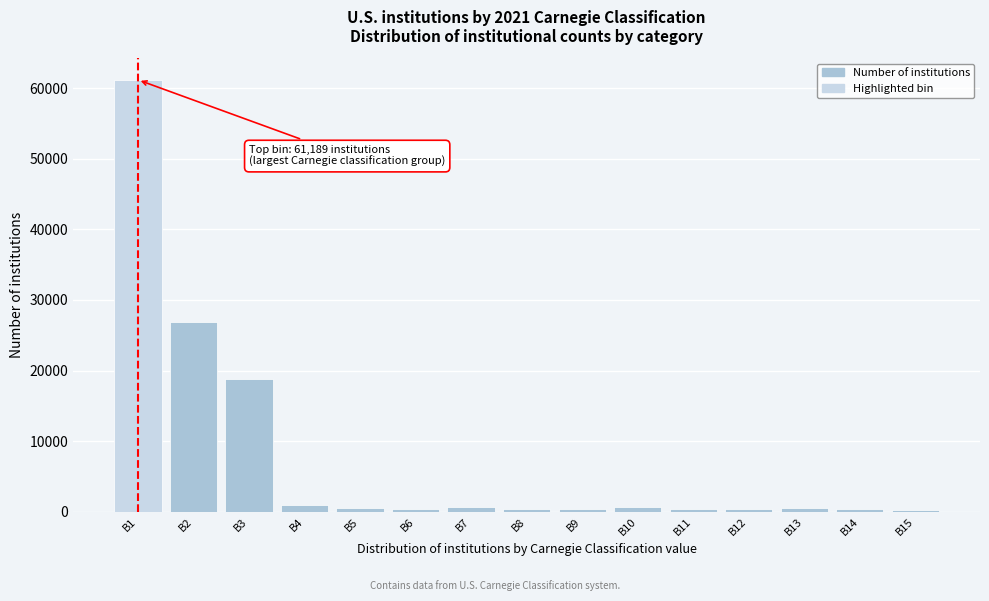

What is the maximum value shown in the chart?

61189